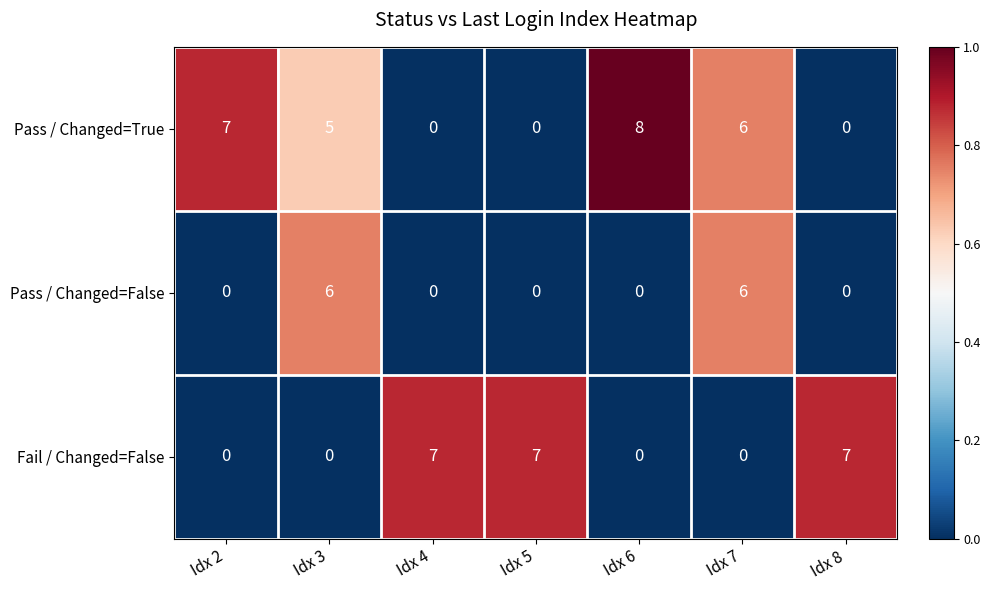

The value of Pass / Changed=True at Idx 5 is 0. True or false?

True